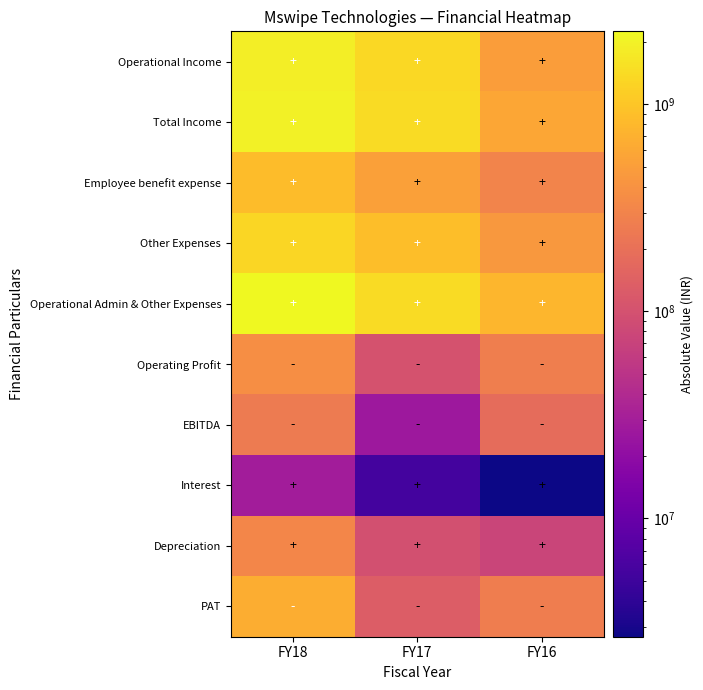

What is the spread (max minus min) of values at FY16?

769978231